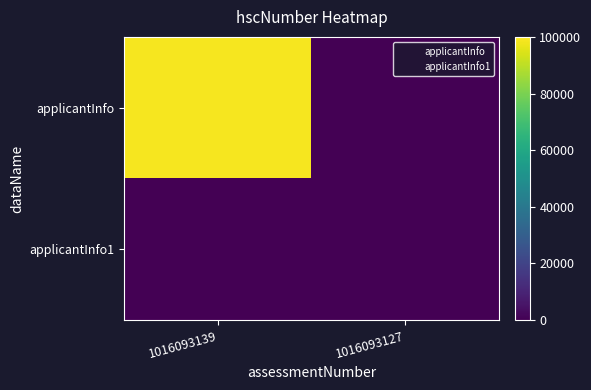

At which category does the chart reach its peak across all series?

1016093139